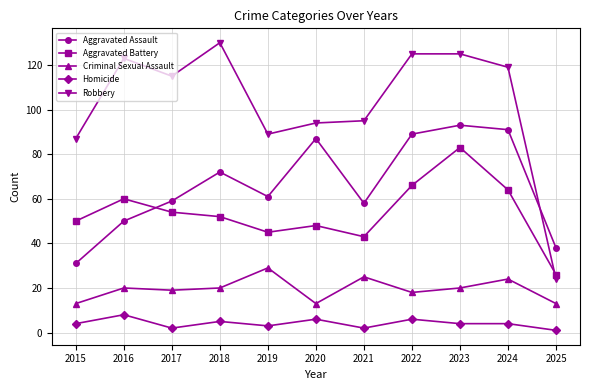

Does the chart display data point markers on the line(s)?

Yes